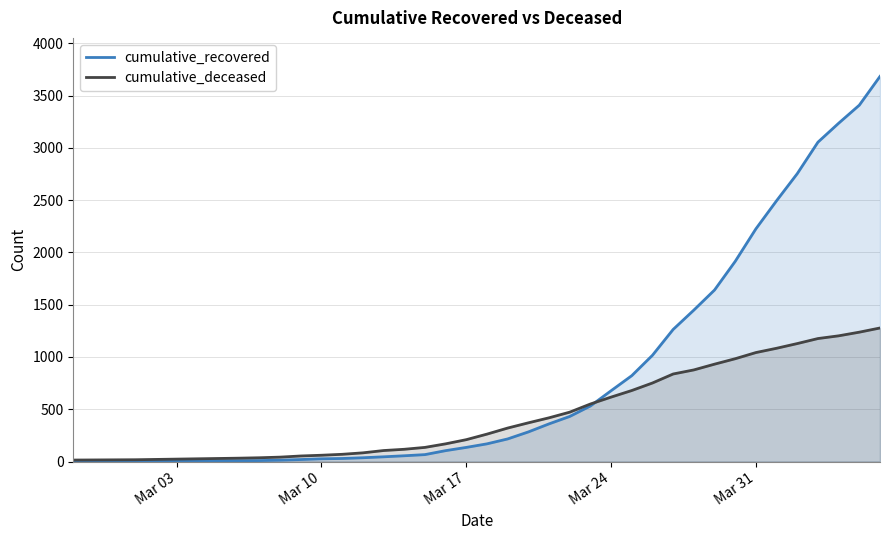

Which series has the largest total across all categories?

cumulative_recovered